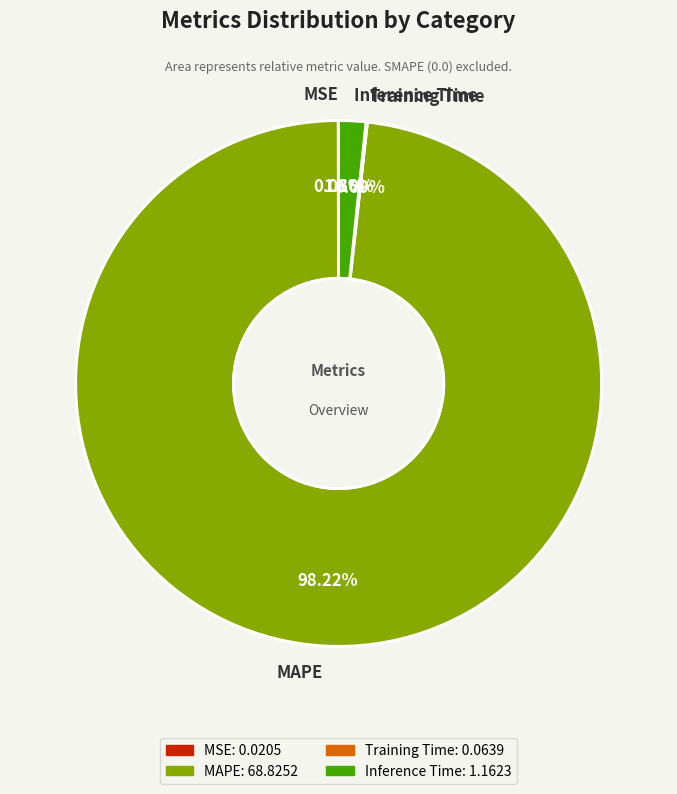

What percentage is NOT represented by MAPE?

1.8%